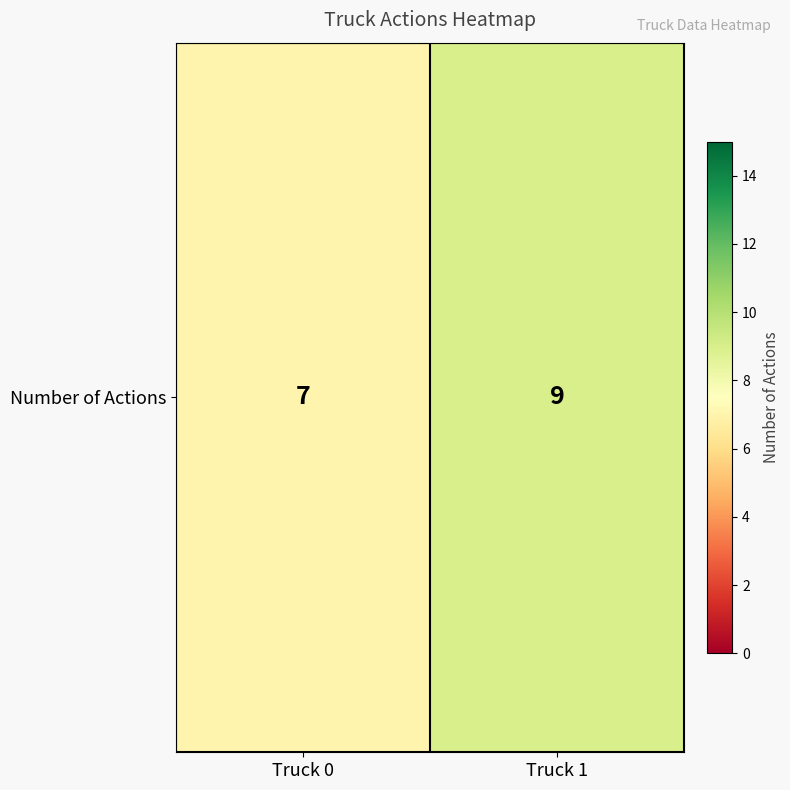

What value does the data have at Truck 1?

9